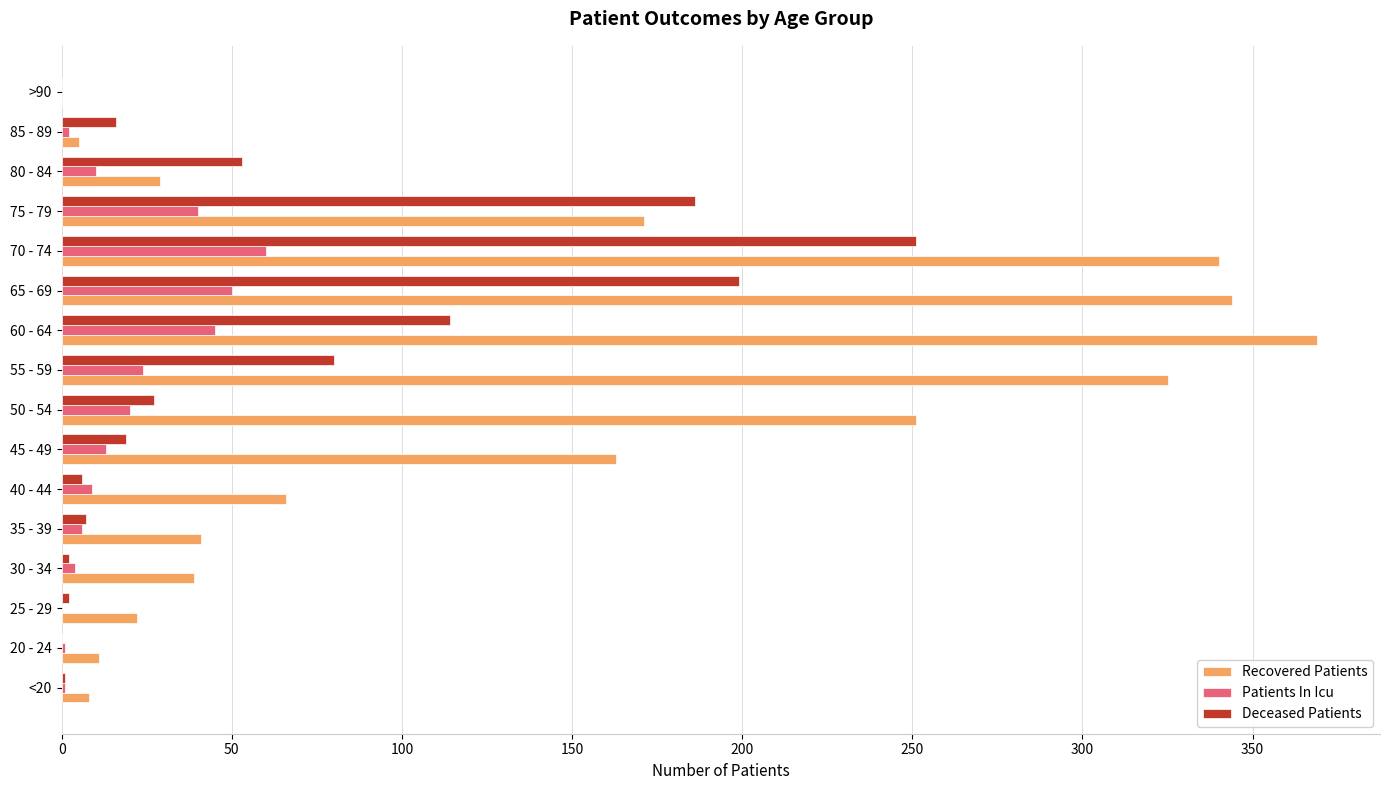

At which label is Deceased Patients closest to 125?

60 - 64